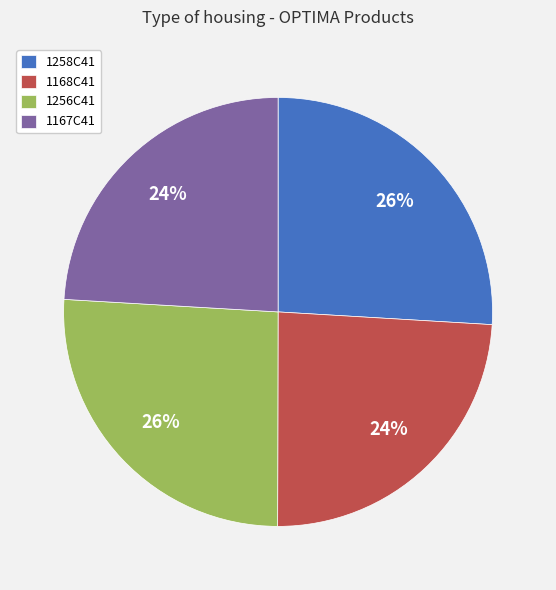

Does any single category account for the majority?

No